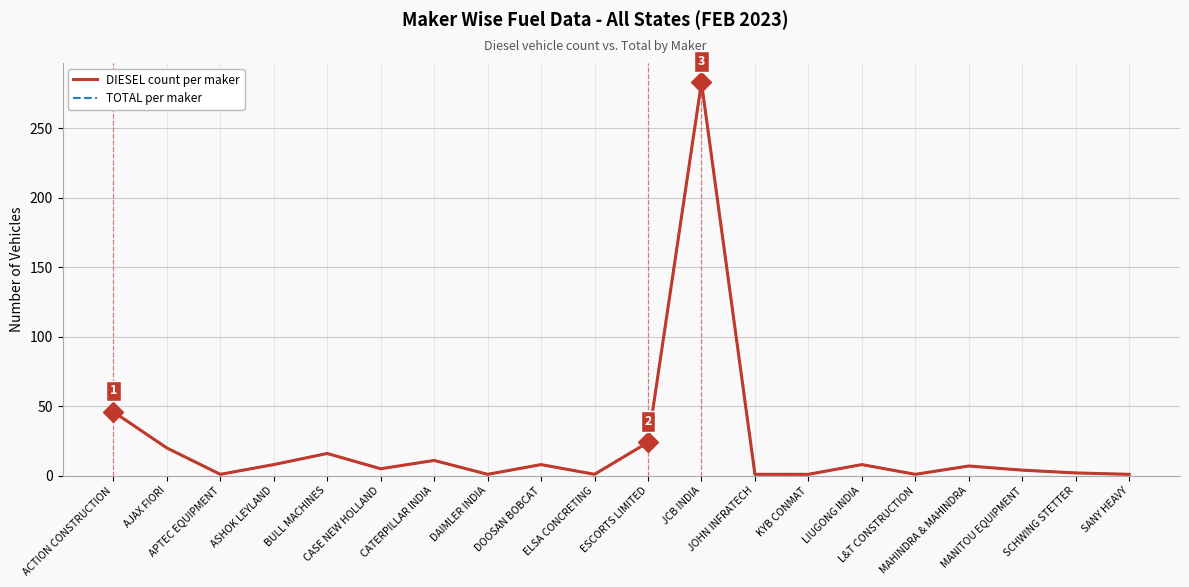

At which category is the sum across all series the highest?

JCB INDIA